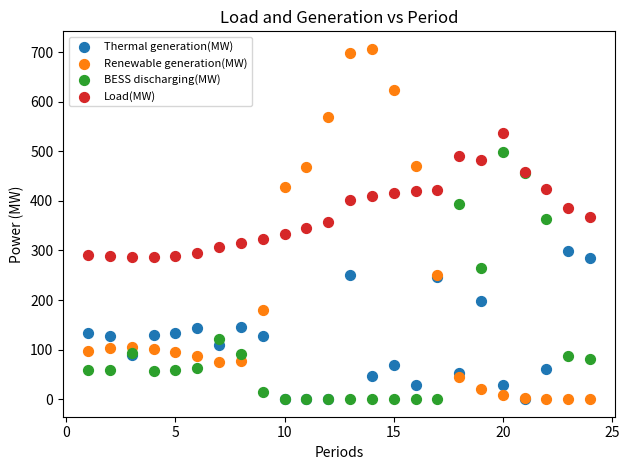

Which series reaches the maximum Y coordinate?

Renewable generation(MW)